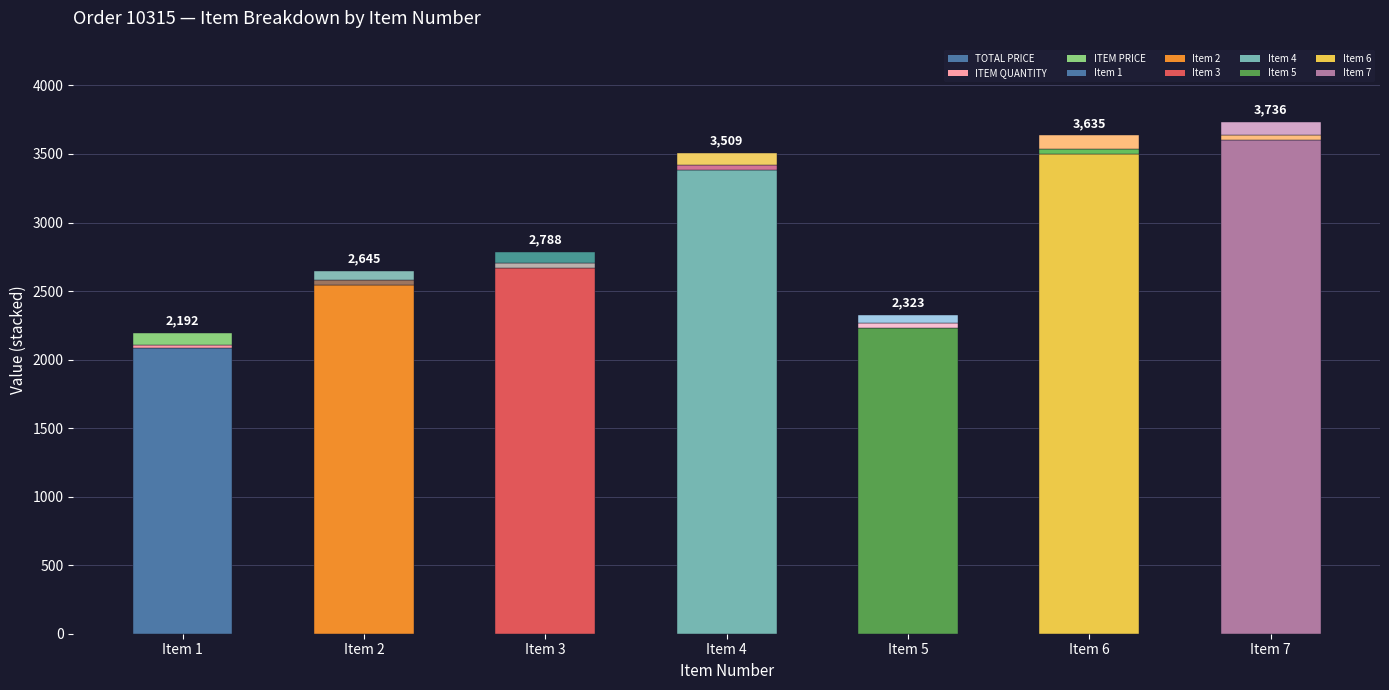

The ITEM PRICE series shows 100.0 at 7. True or false?

True